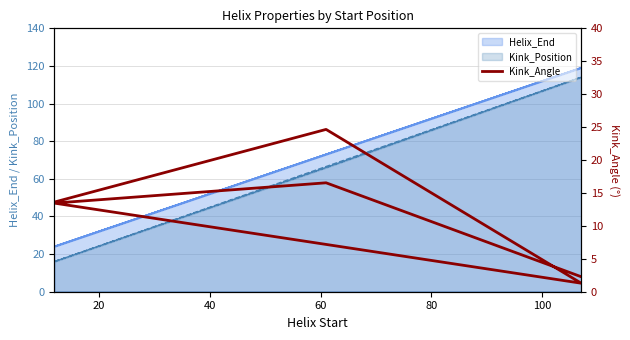

The chart shows a value of 1.8 at 40. True or false?

False